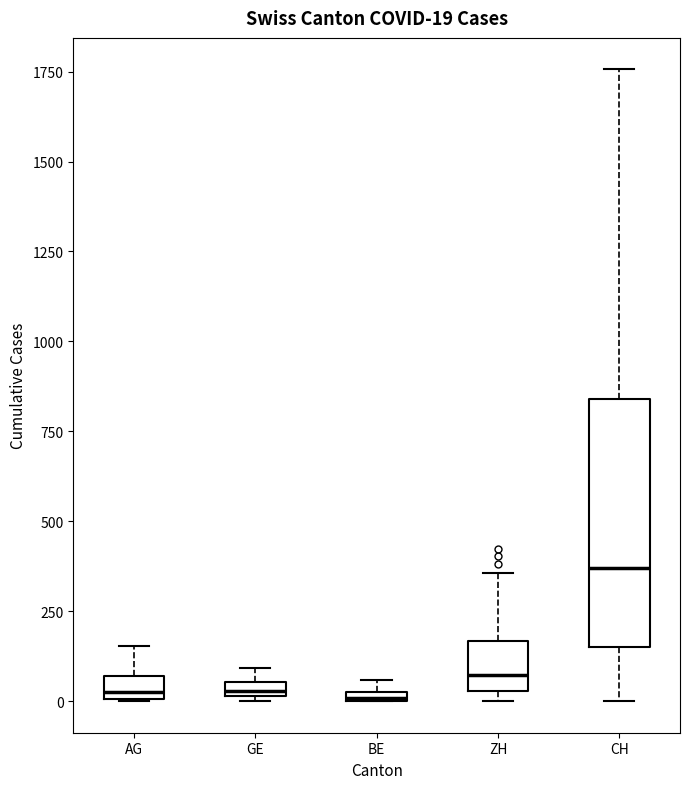

Which box is the tallest, from its lower edge to its upper edge?

CH